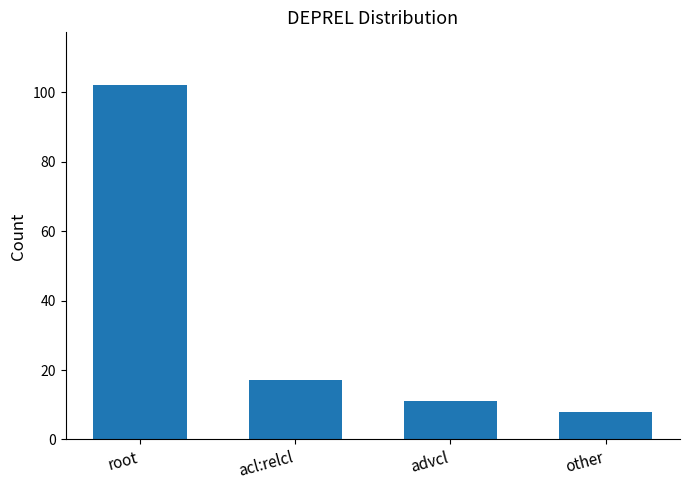

Is it true that the value at advcl is 11?

True